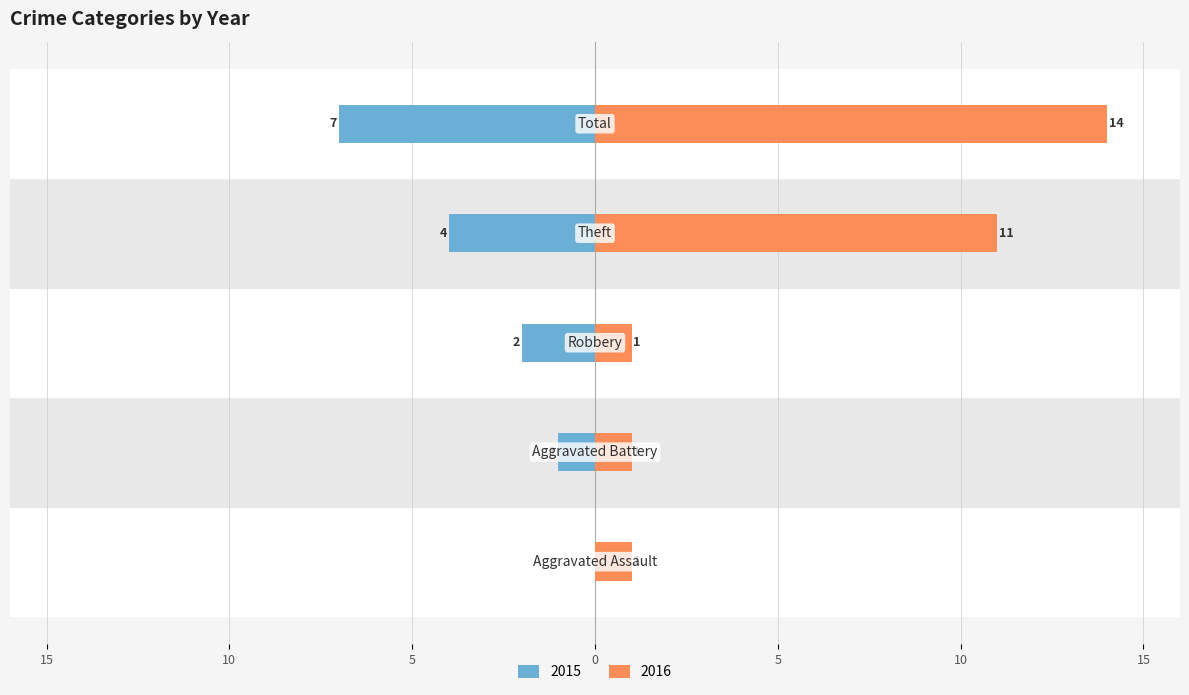

What is the total value across all series at Aggravated Assault?

1